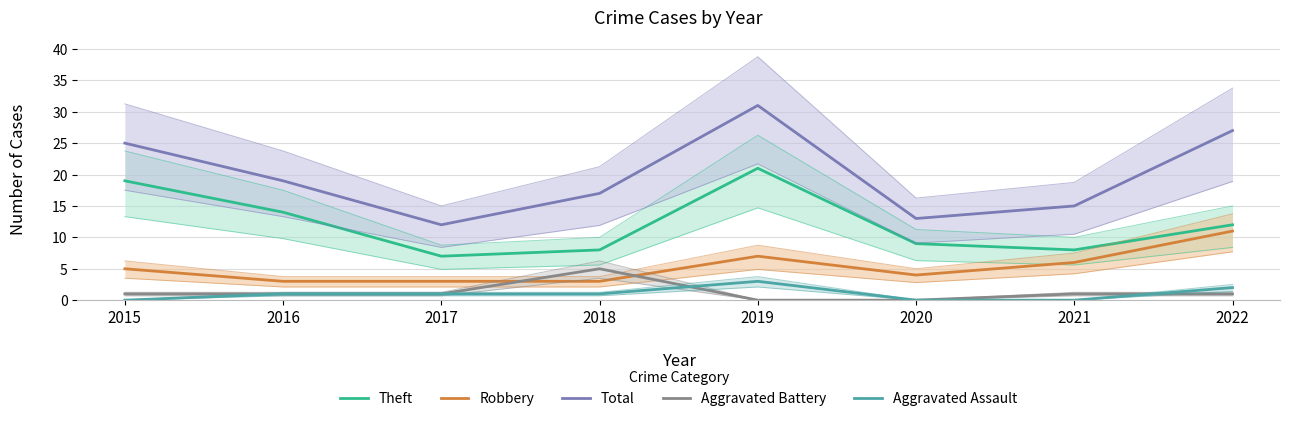

At which category is the sum across all series the highest?

2019